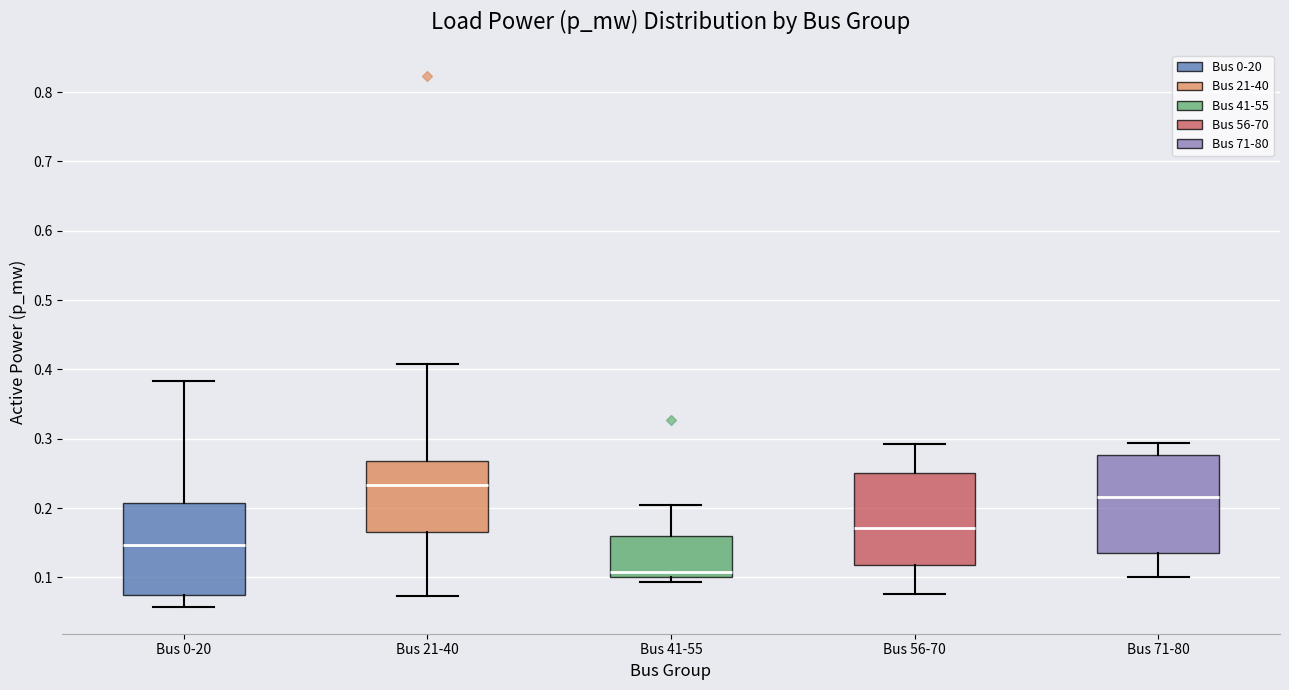

Reading left to right, read every box against the y-axis: the position of its median line, the range the box covers, and the ends of its whiskers. The values are not printed on the chart, so give them approximately, as read against the axis.

Bus 0-20: median 0.15, box 0.07 to 0.21, whiskers 0.06 to 0.38
Bus 21-40: median 0.23, box 0.17 to 0.27, whiskers 0.07 to 0.41
Bus 41-55: median 0.11, box 0.10 to 0.16, whiskers 0.09 to 0.20
Bus 56-70: median 0.17, box 0.12 to 0.25, whiskers 0.08 to 0.29
Bus 71-80: median 0.22, box 0.13 to 0.28, whiskers 0.10 to 0.29